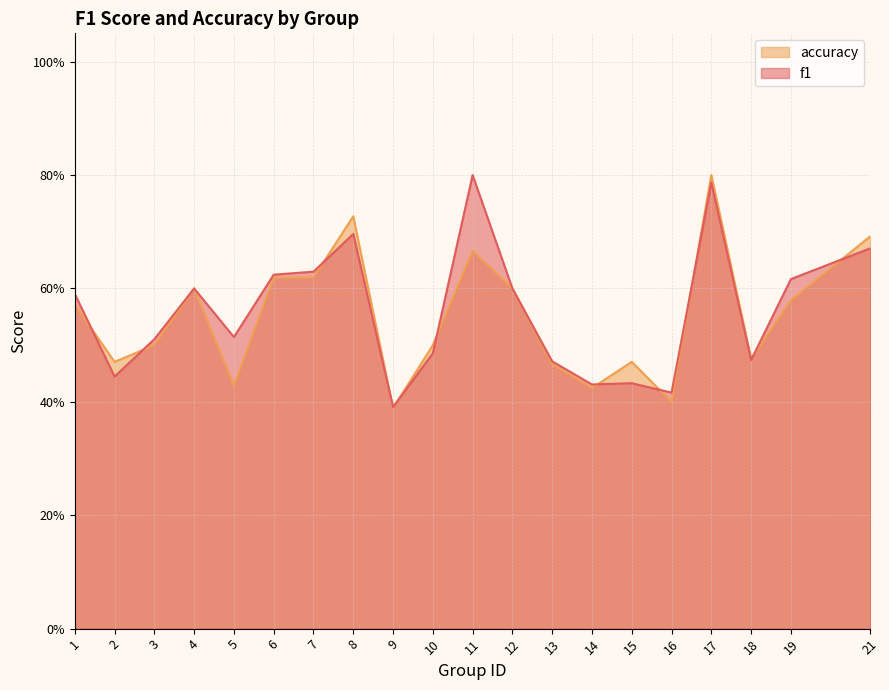

At which label does f1 reach its peak?

11